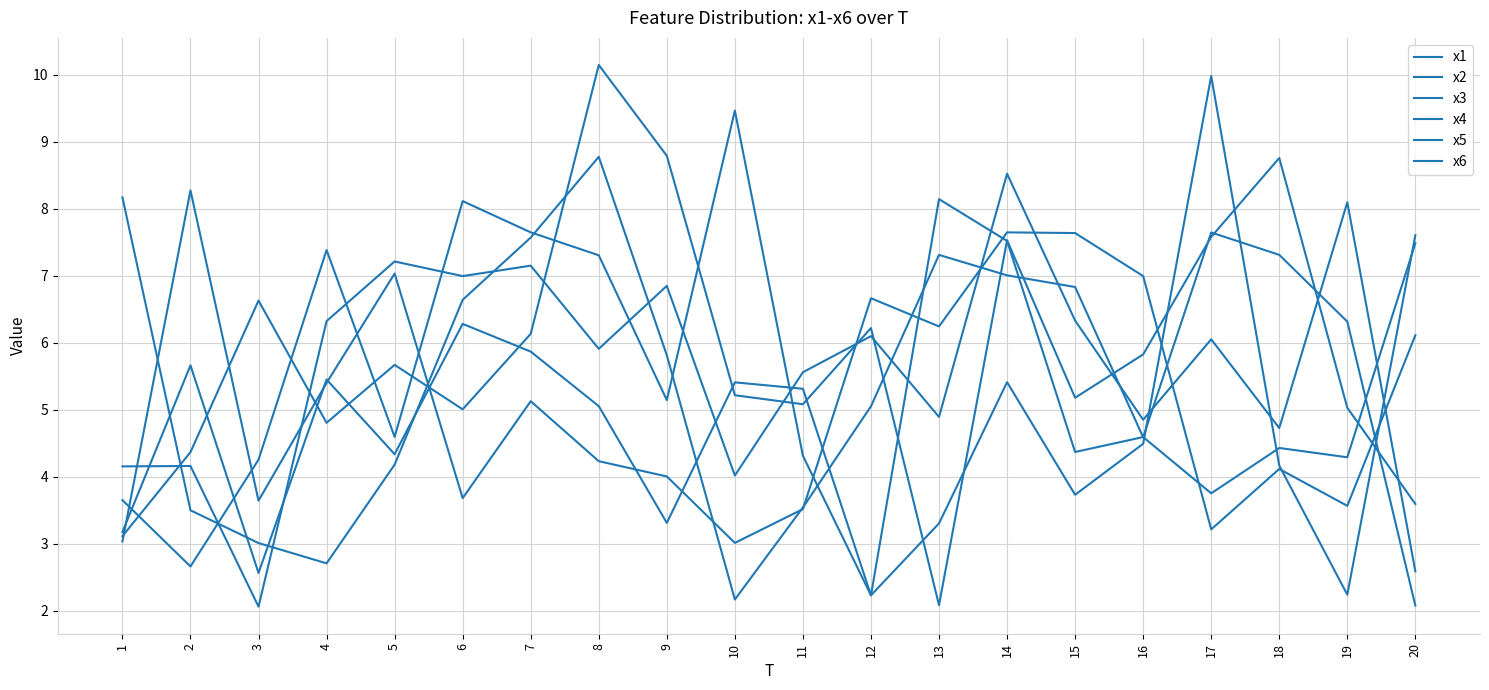

Which category has the lowest value in the x2 series?

13